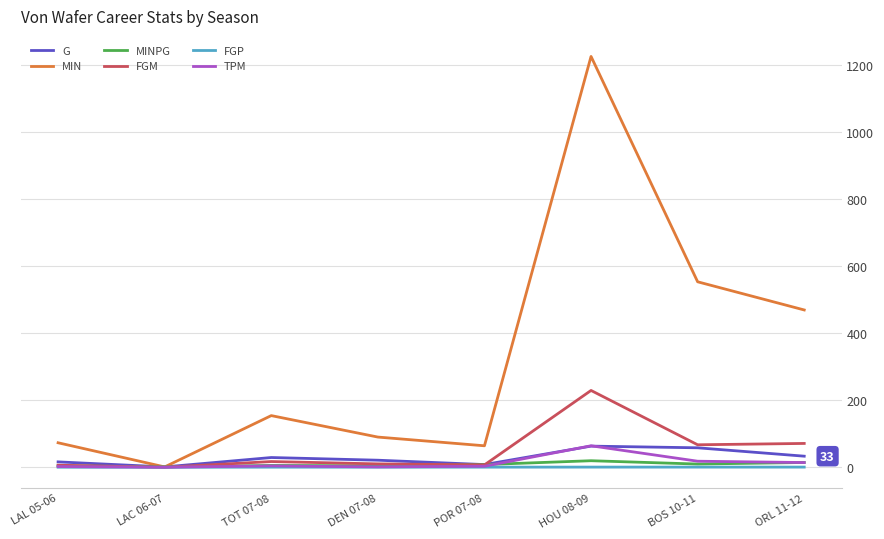

Which series has the largest total across all categories?

MIN